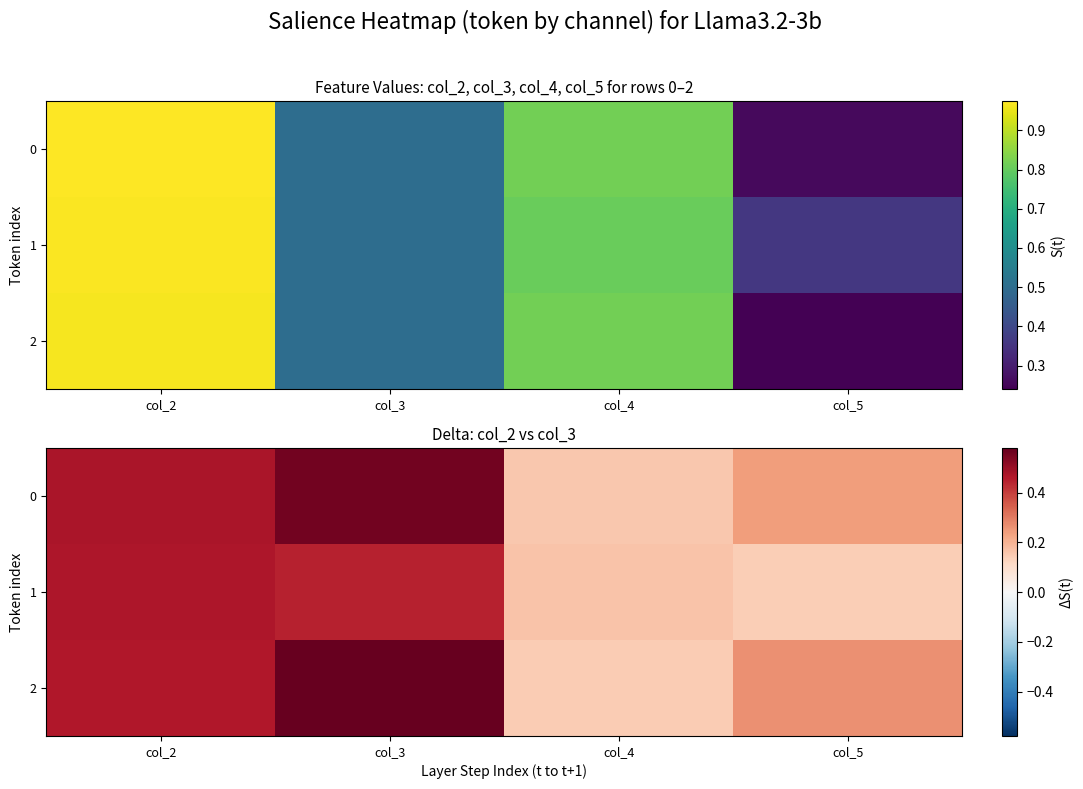

At which category is the sum across all series the highest?

col_3